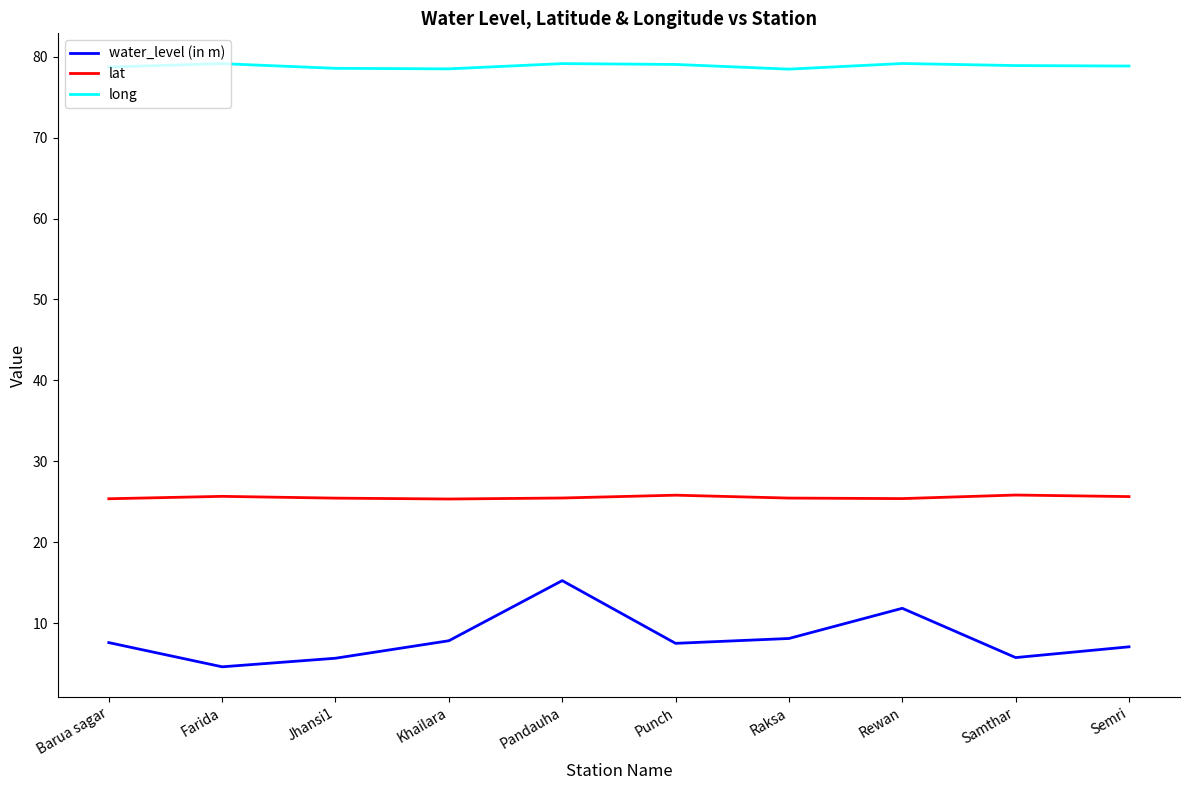

True or false: water_level (in m) has a value of 11.1 at Raksa.

False